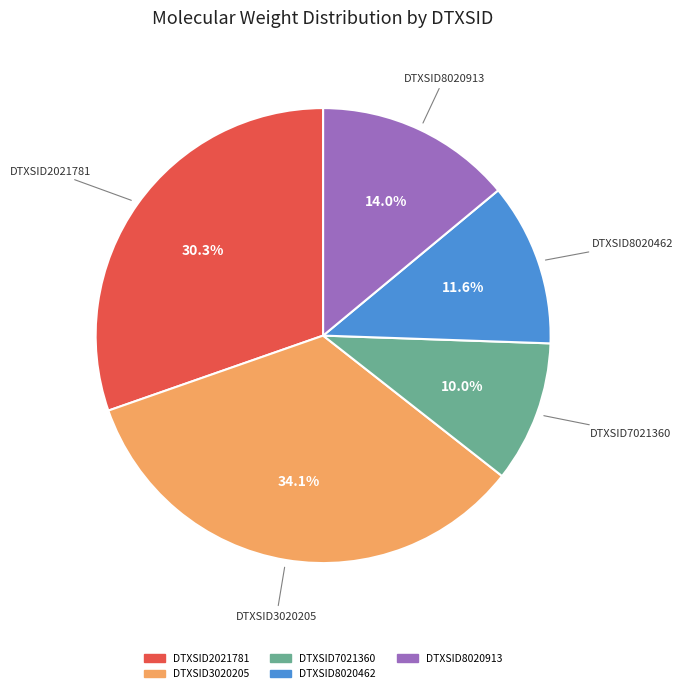

Rank the categories by value from highest to lowest.

DTXSID3020205, DTXSID2021781, DTXSID8020913, DTXSID8020462, DTXSID7021360